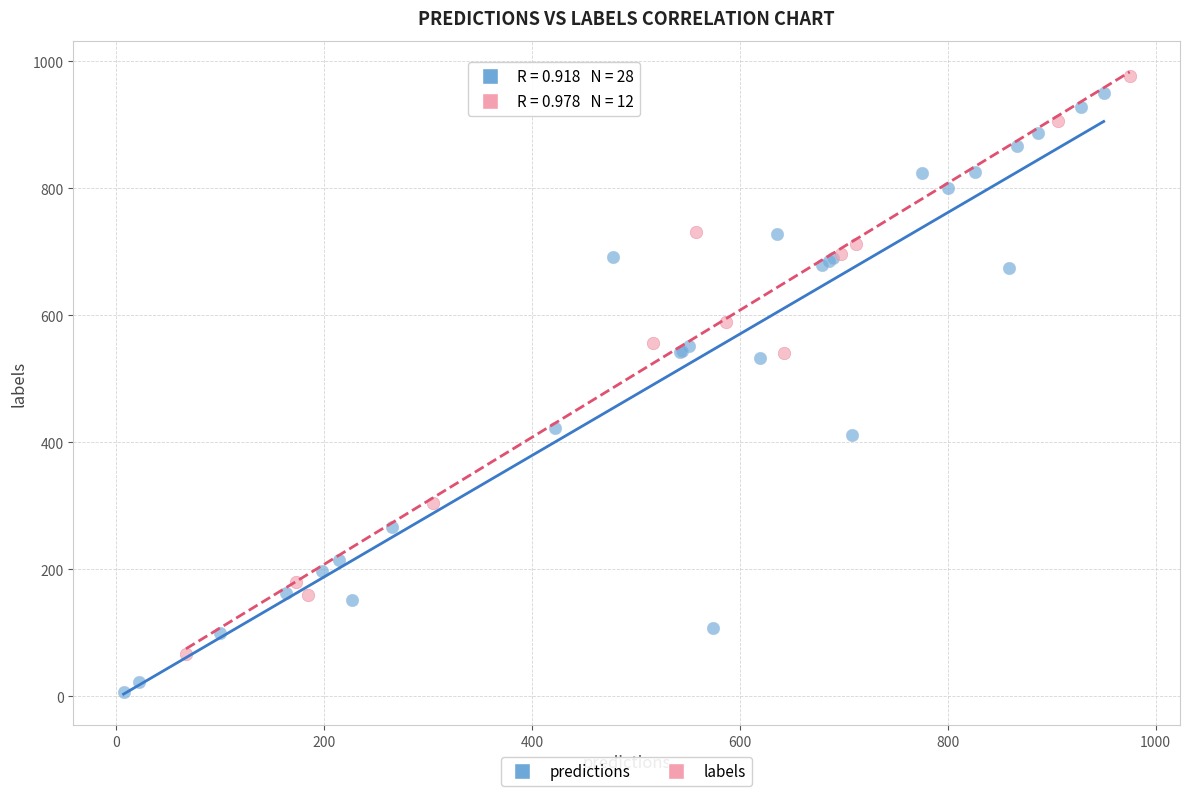

Which series reaches the minimum Y coordinate?

predictions